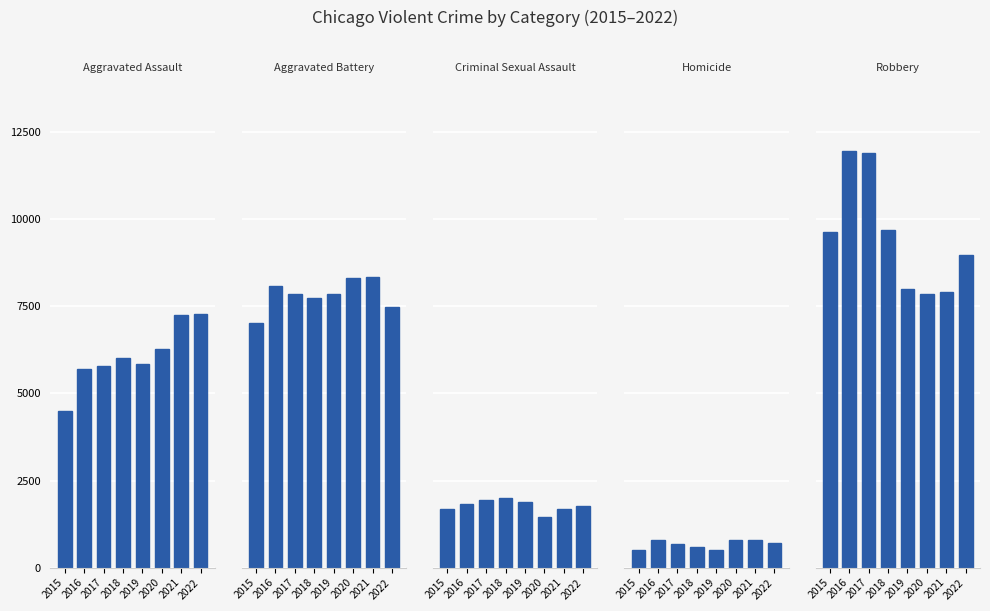

What is the maximum value for Robbery?

11960